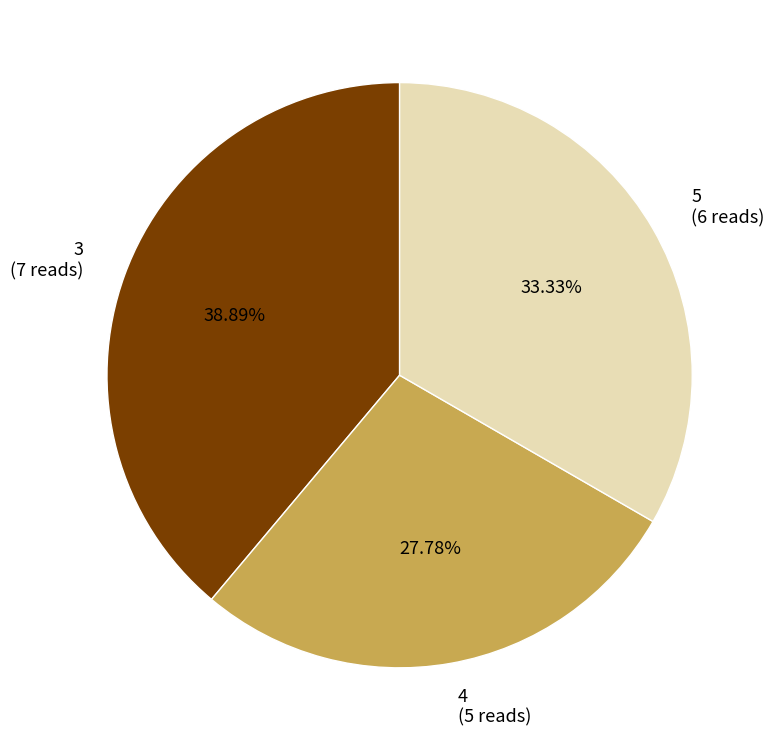

Between 4 and 5, which is larger?

5